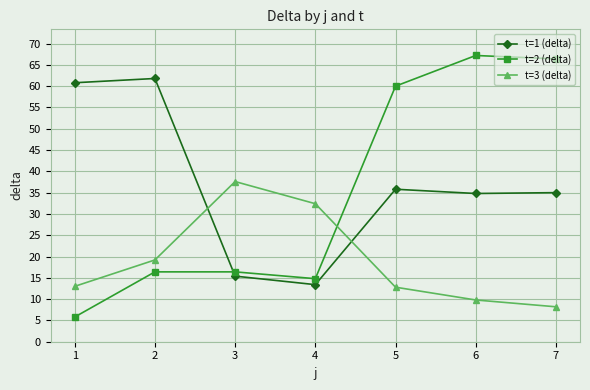

What is the difference between the t=2 (delta) values at 6 and 7?

0.8